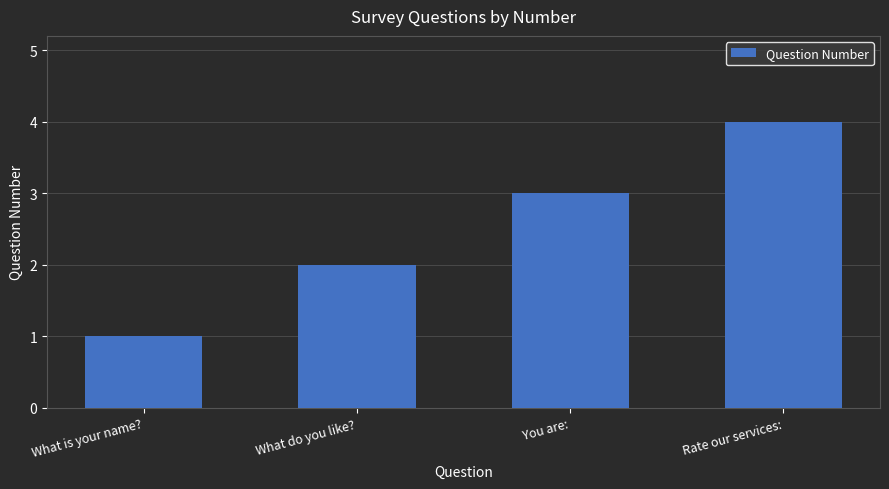

What is the minimum value shown in the chart?

1